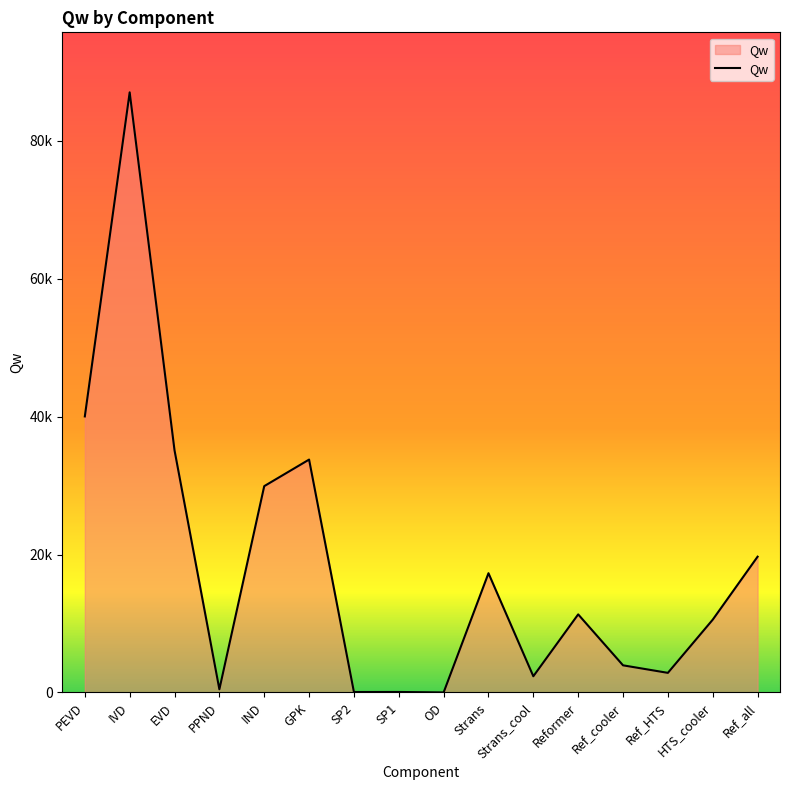

Does the chart display data point markers on the line(s)?

No